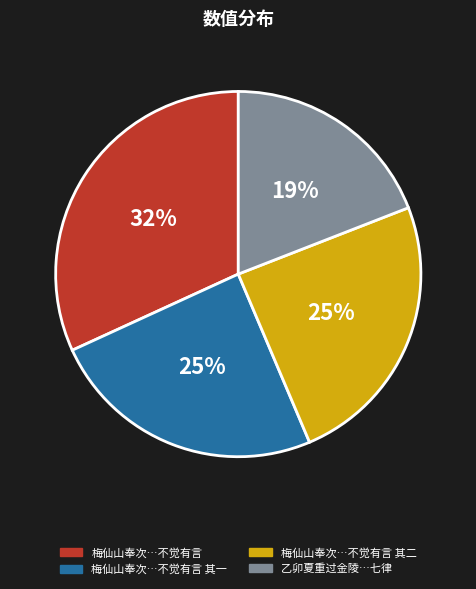

To the nearest percent, what is the average slice percentage?

25%